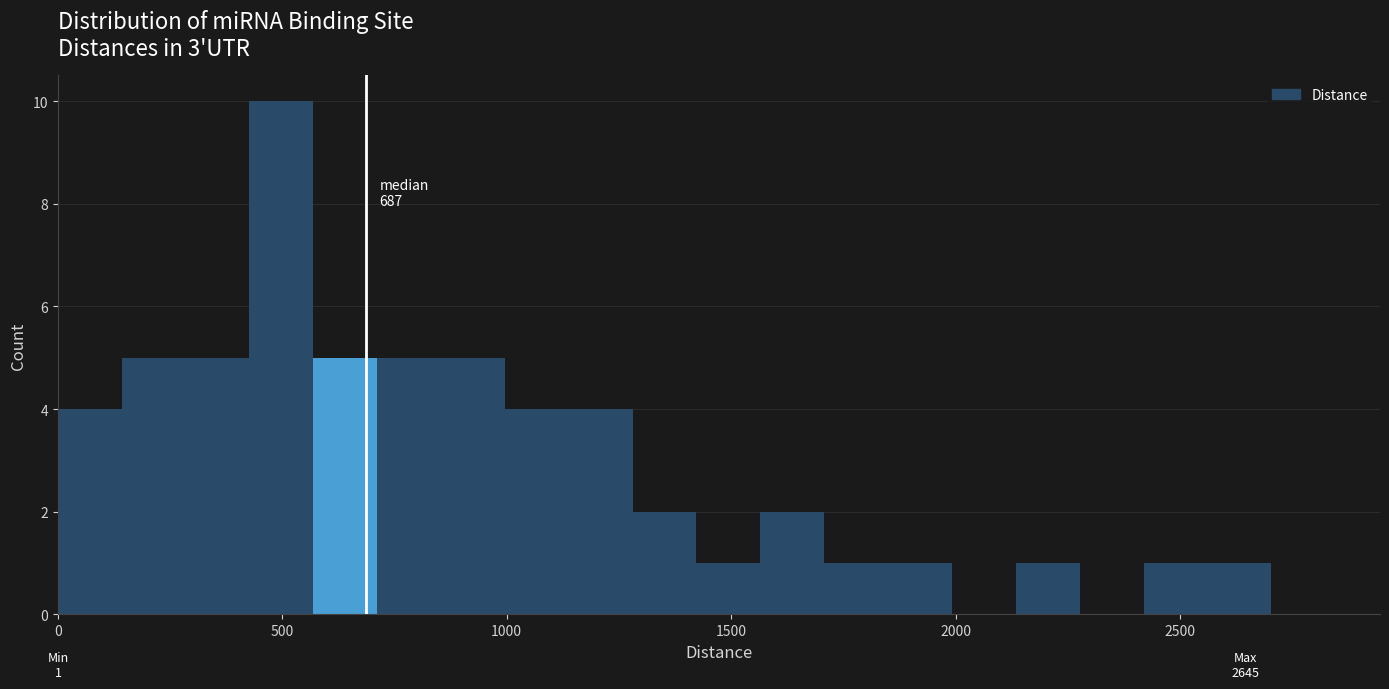

Read against the x-axis, roughly where is the centre of the tallest bar?

500